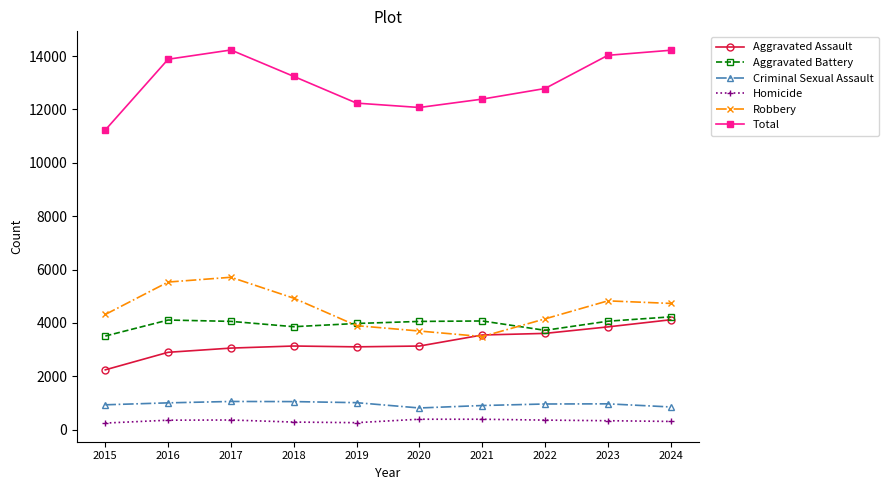

Where does the Total series first go above 13241?

2016